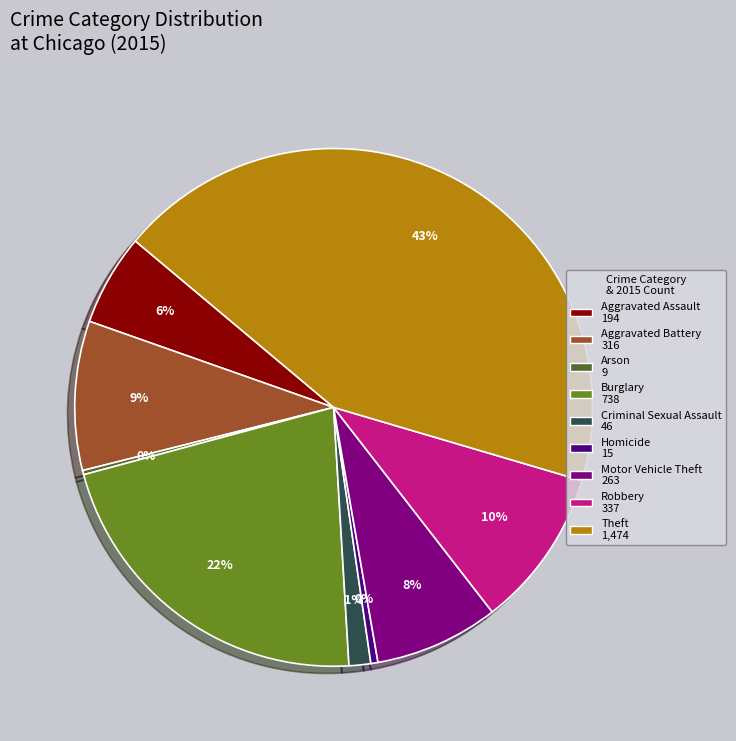

Is there any slice that represents more than half of the pie?

No